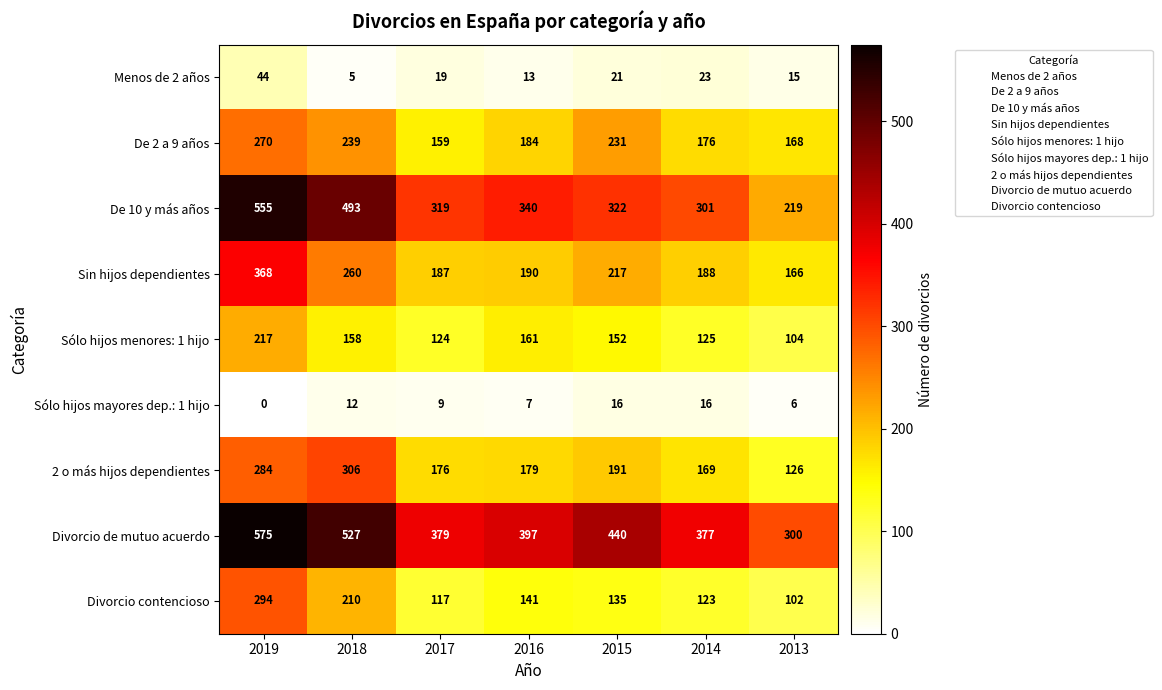

Where does the Sólo hijos menores: 1 hijo series first go above 152?

2019